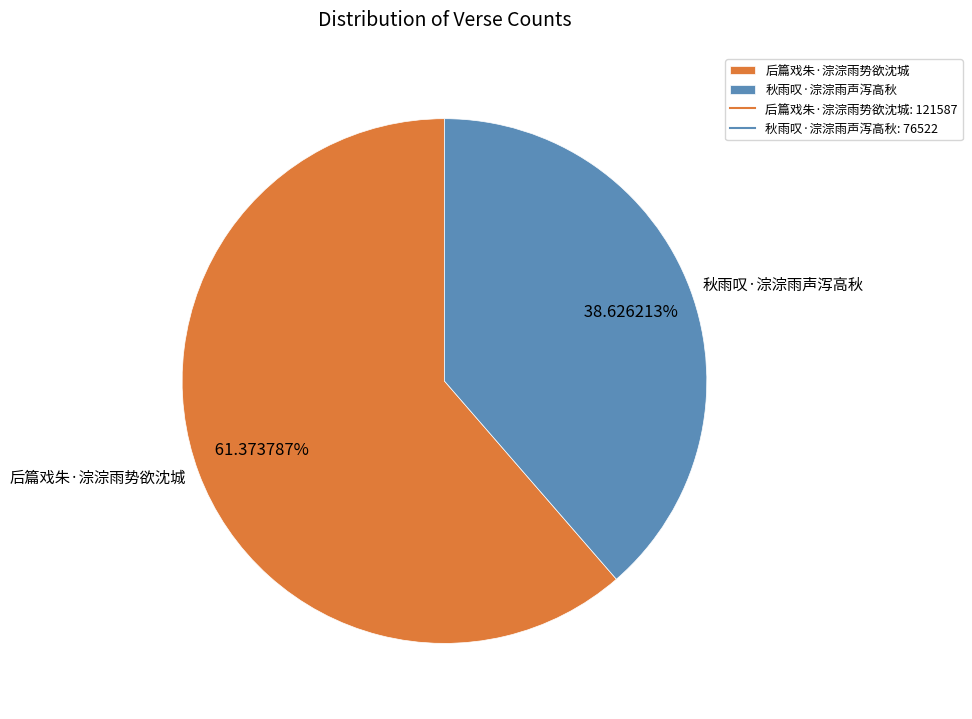

To the nearest percent, what is the combined percentage of 秋雨叹·淙淙雨声泻高秋 and 后篇戏朱·淙淙雨势欲沈城?

100%